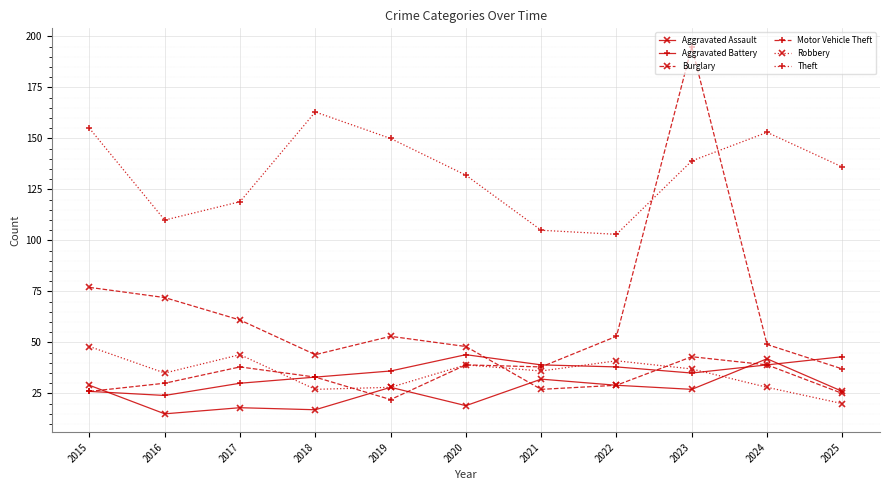

Reading right to left, list all the values displayed in this chart.

Aggravated Assault: 2025=26	2024=42	2023=27	2022=29	2021=32	2020=19	2019=28	2018=17	2017=18	2016=15	2015=29
Aggravated Battery: 2025=43	2024=39	2023=35	2022=38	2021=39	2020=44	2019=36	2018=33	2017=30	2016=24	2015=26
Burglary: 2025=25	2024=39	2023=43	2022=29	2021=27	2020=48	2019=53	2018=44	2017=61	2016=72	2015=77
Motor Vehicle Theft: 2025=37	2024=49	2023=195	2022=53	2021=38	2020=39	2019=22	2018=33	2017=38	2016=30	2015=26
Robbery: 2025=20	2024=28	2023=37	2022=41	2021=36	2020=39	2019=28	2018=27	2017=44	2016=35	2015=48
Theft: 2025=136	2024=153	2023=139	2022=103	2021=105	2020=132	2019=150	2018=163	2017=119	2016=110	2015=155